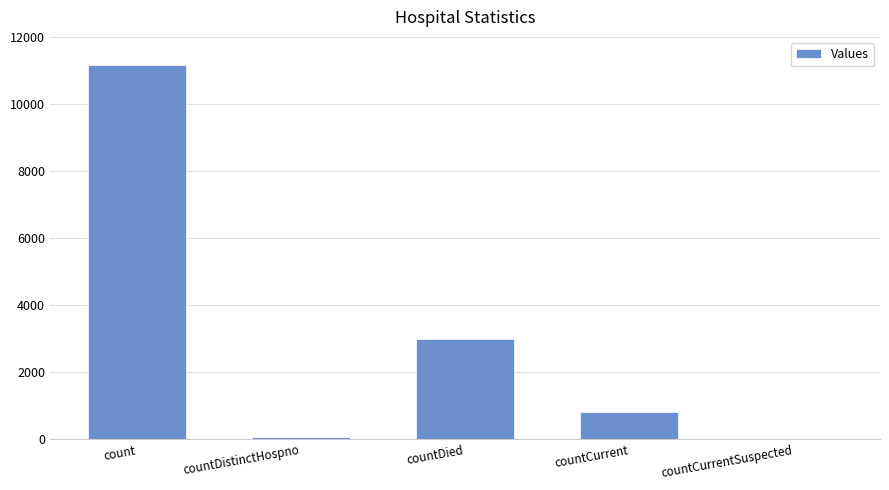

The chart shows a value of 826 at countCurrent. True or false?

True